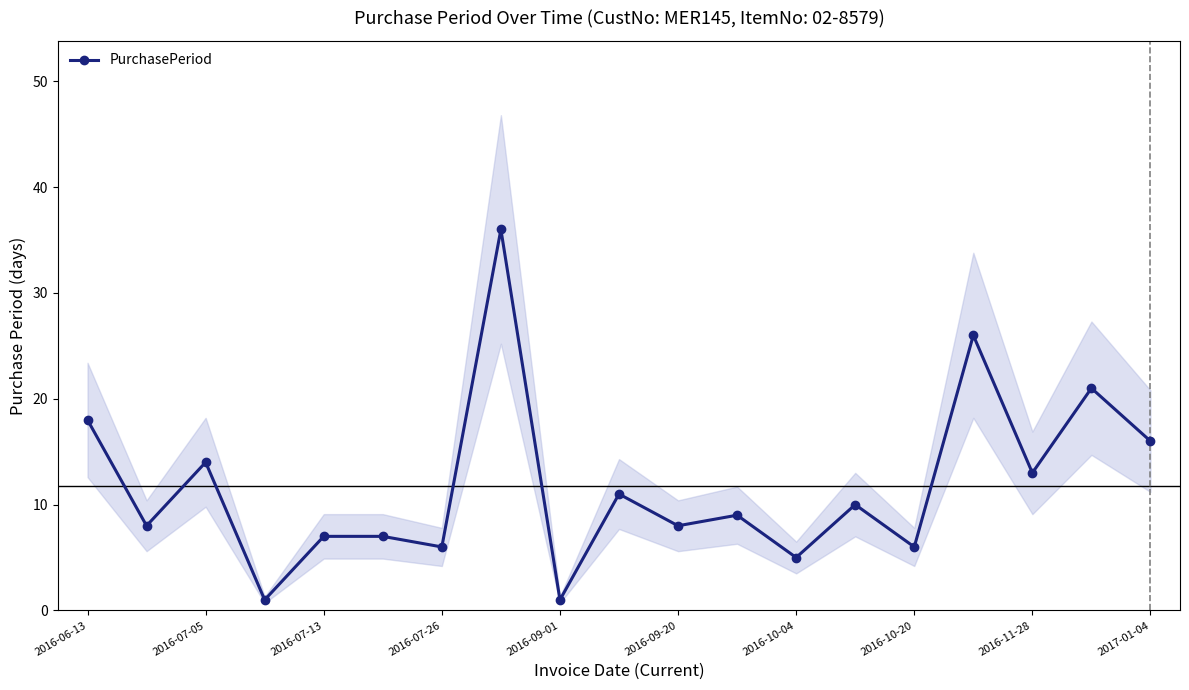

How many lines are shown in the chart?

1